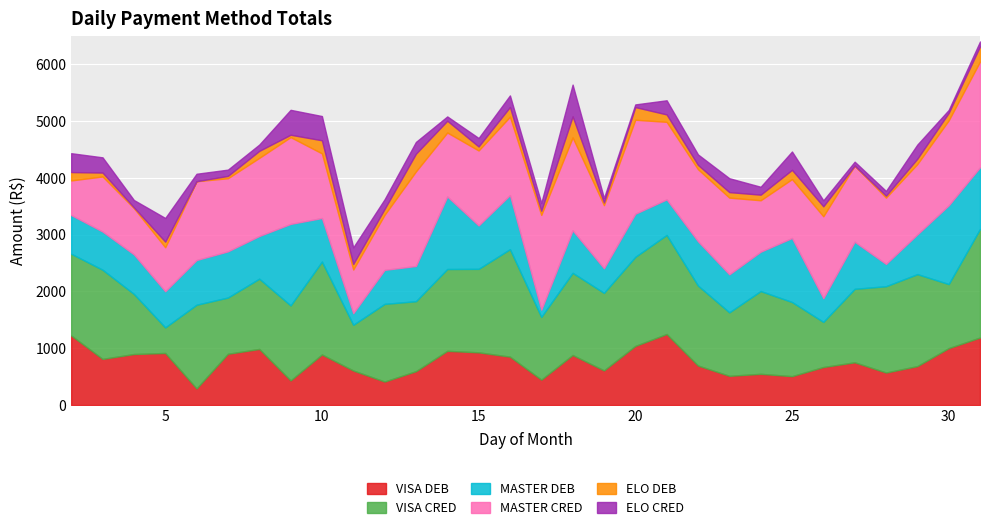

What is the value of the MASTER CRED point at the 8th from the left?

1528.4